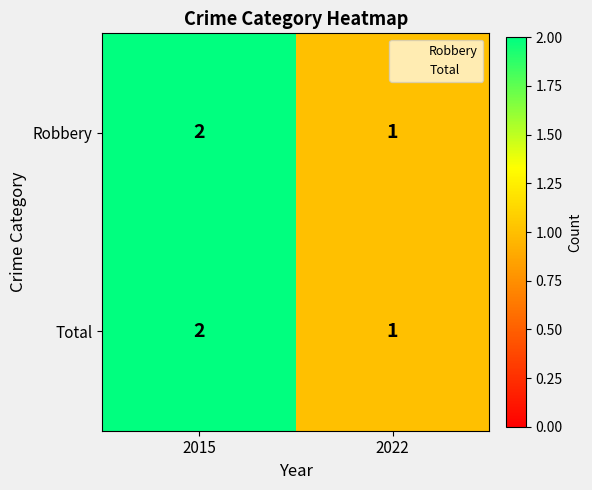

Is the value of Robbery at 2022 greater than the value of Total at 2015?

No